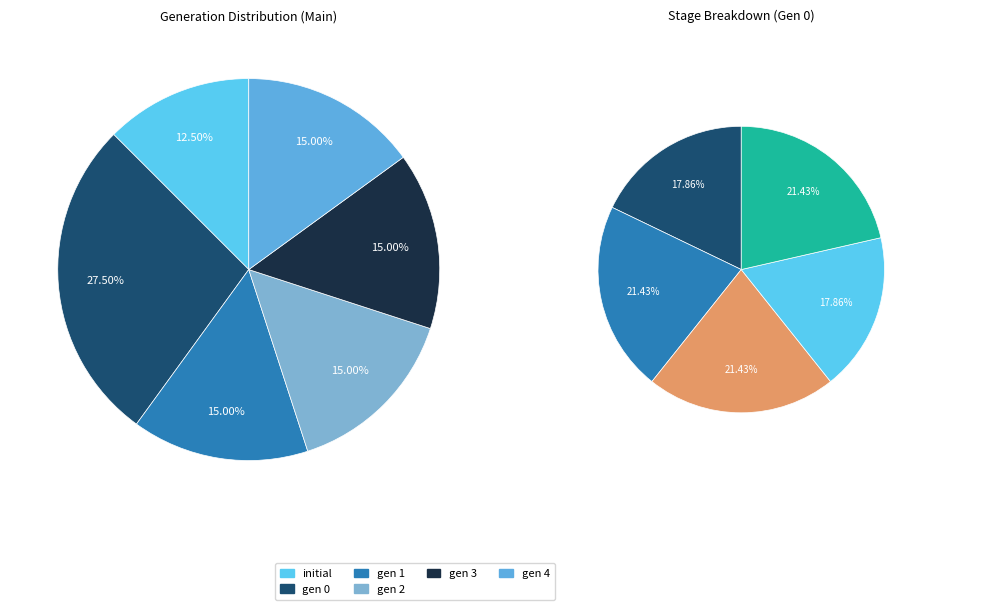

What percentage is the 4 slice, to the nearest percent?

15%